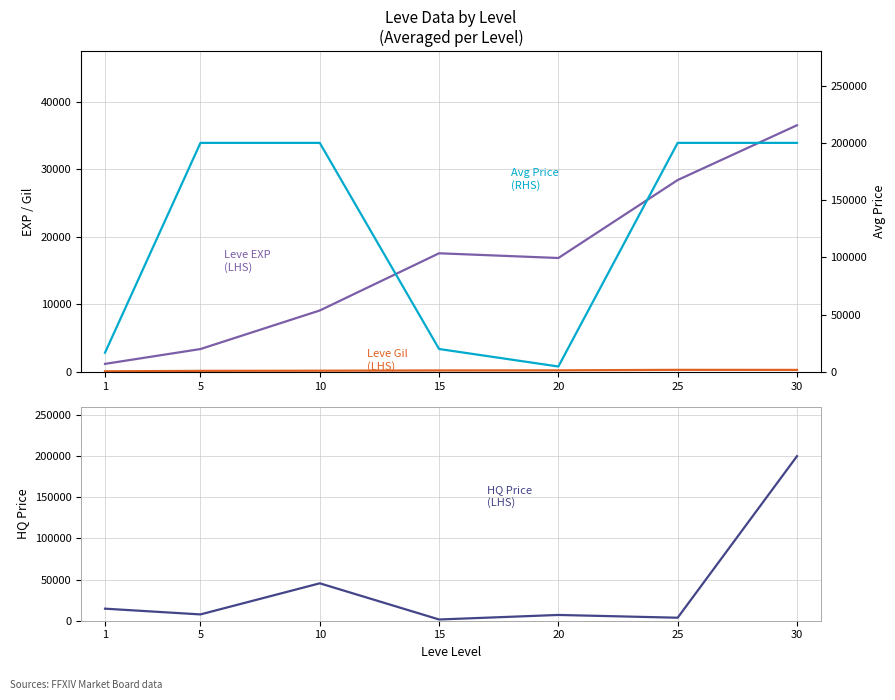

In Leve EXP
(LHS), how many points are higher than both neighbors (excluding endpoints)?

1